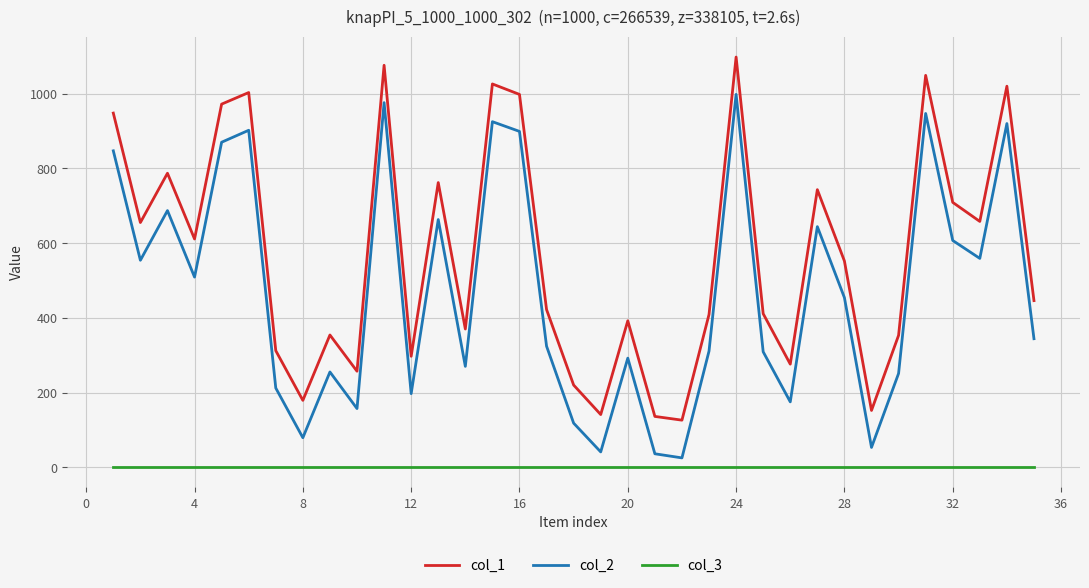

True or false: col_3 and col_1 cross at least once.

False